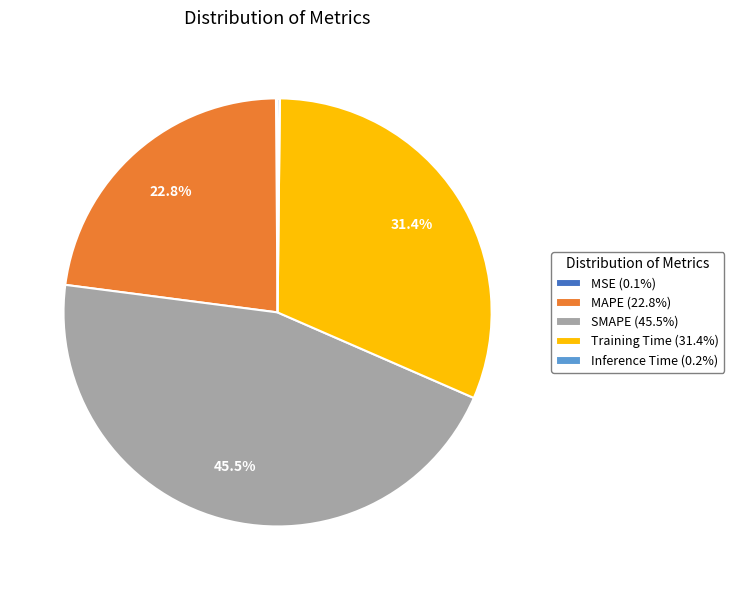

Do SMAPE (45.5%) and MAPE (22.8%) together represent more than half of the pie?

Yes